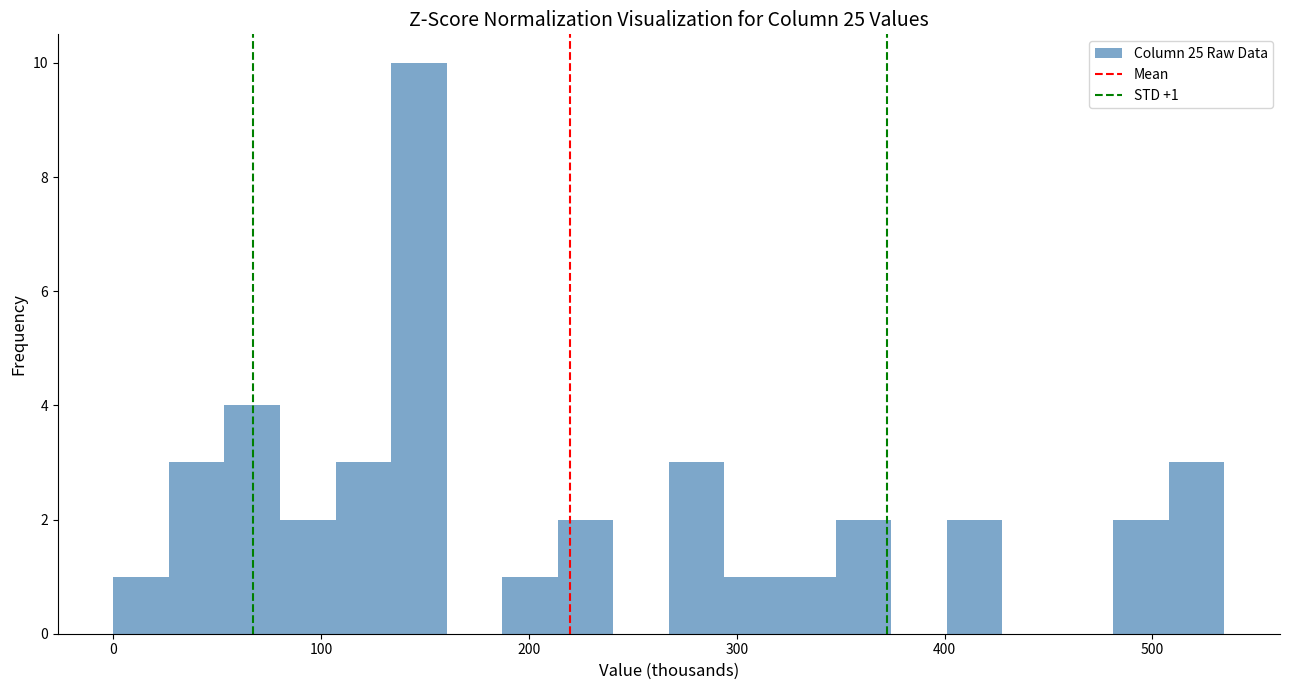

Read against the x-axis, roughly where is the centre of the tallest bar?

150